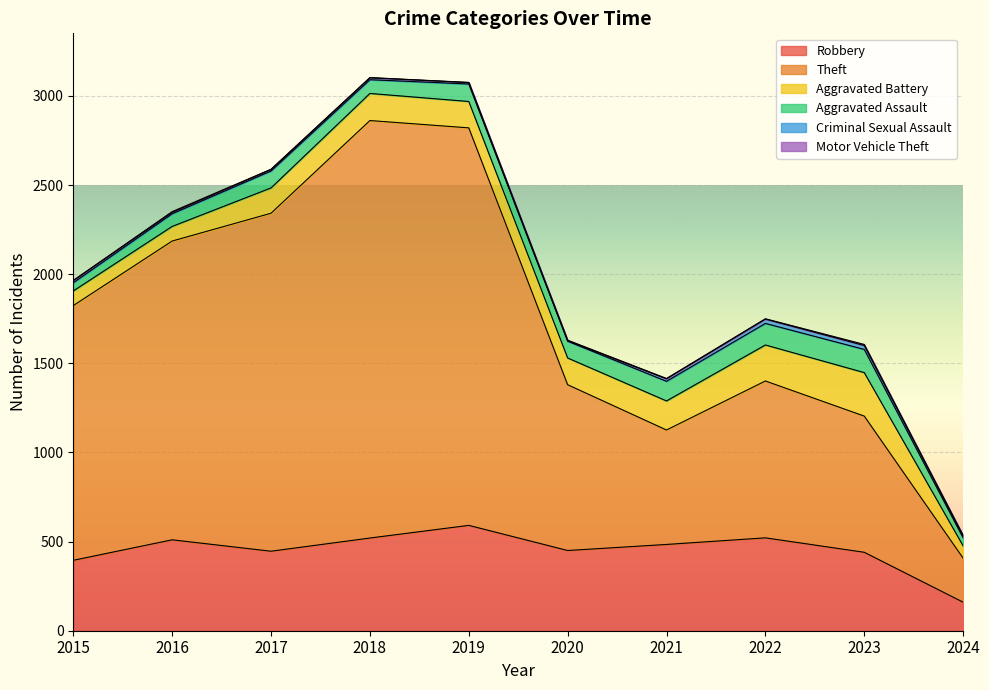

How many distinct data groups are displayed?

6